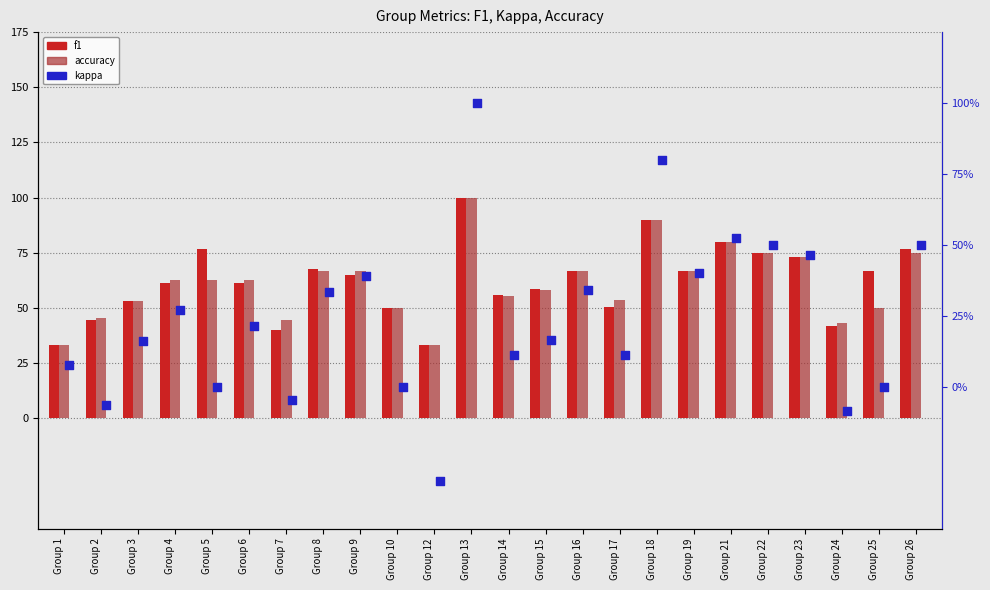

What are all the series names shown in the legend?

f1, accuracy, kappa